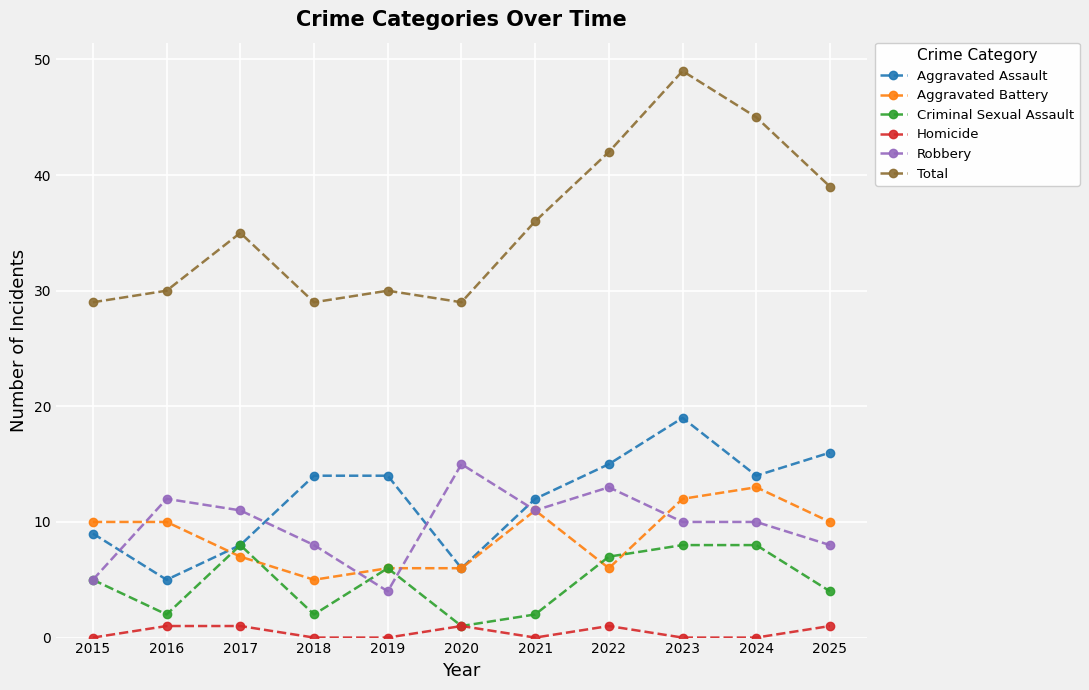

At which label does Aggravated Battery reach its minimum?

2018